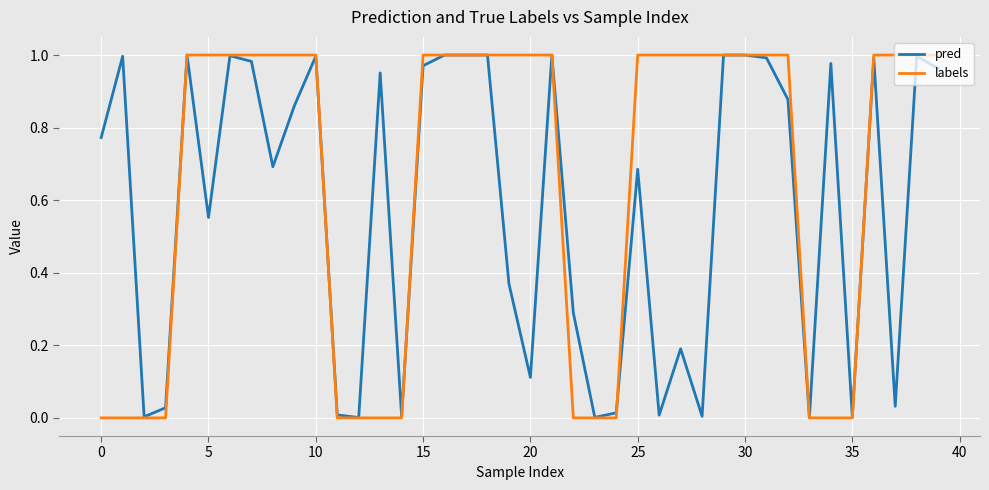

List the series in order of their overall mean, lowest first.

pred, labels